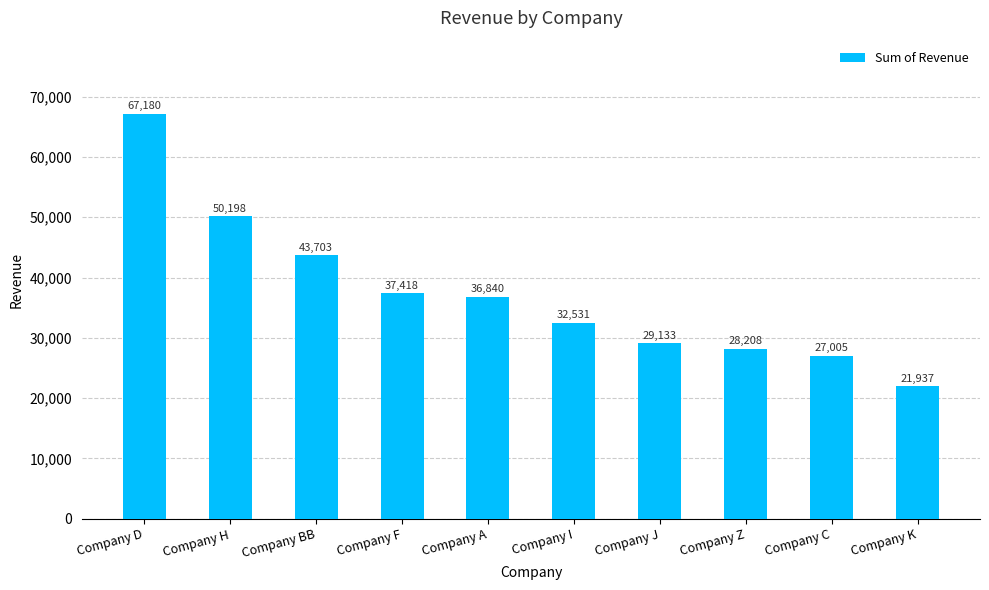

List the labels in order of value, smallest first.

Company K, Company C, Company Z, Company J, Company I, Company A, Company F, Company BB, Company H, Company D